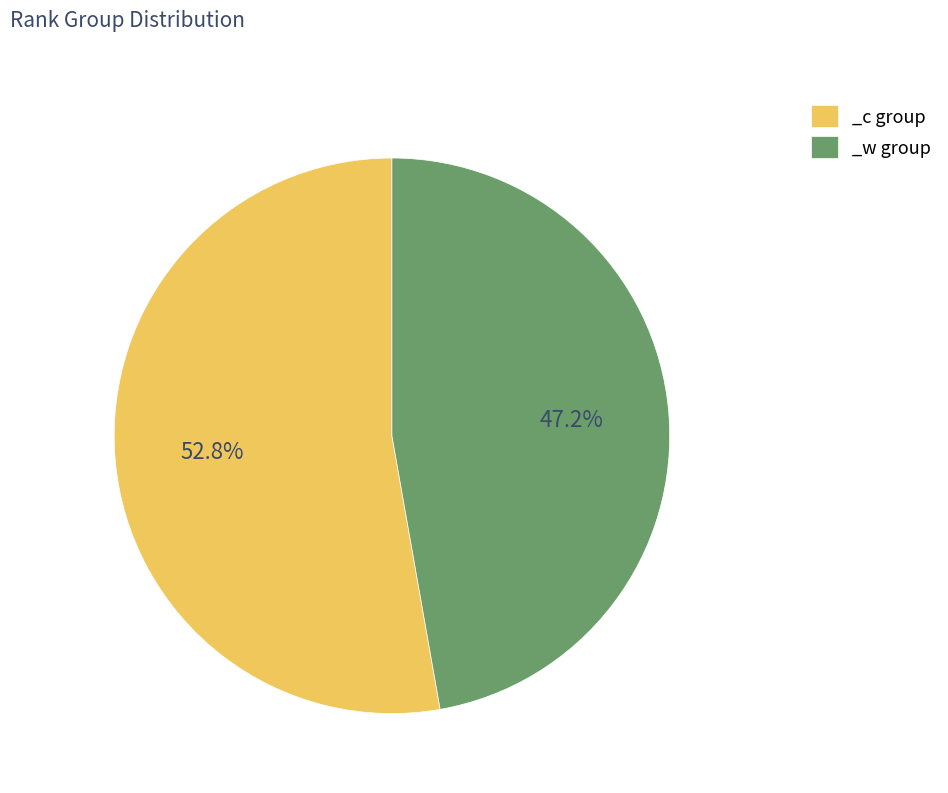

Is there a majority slice in this chart?

Yes